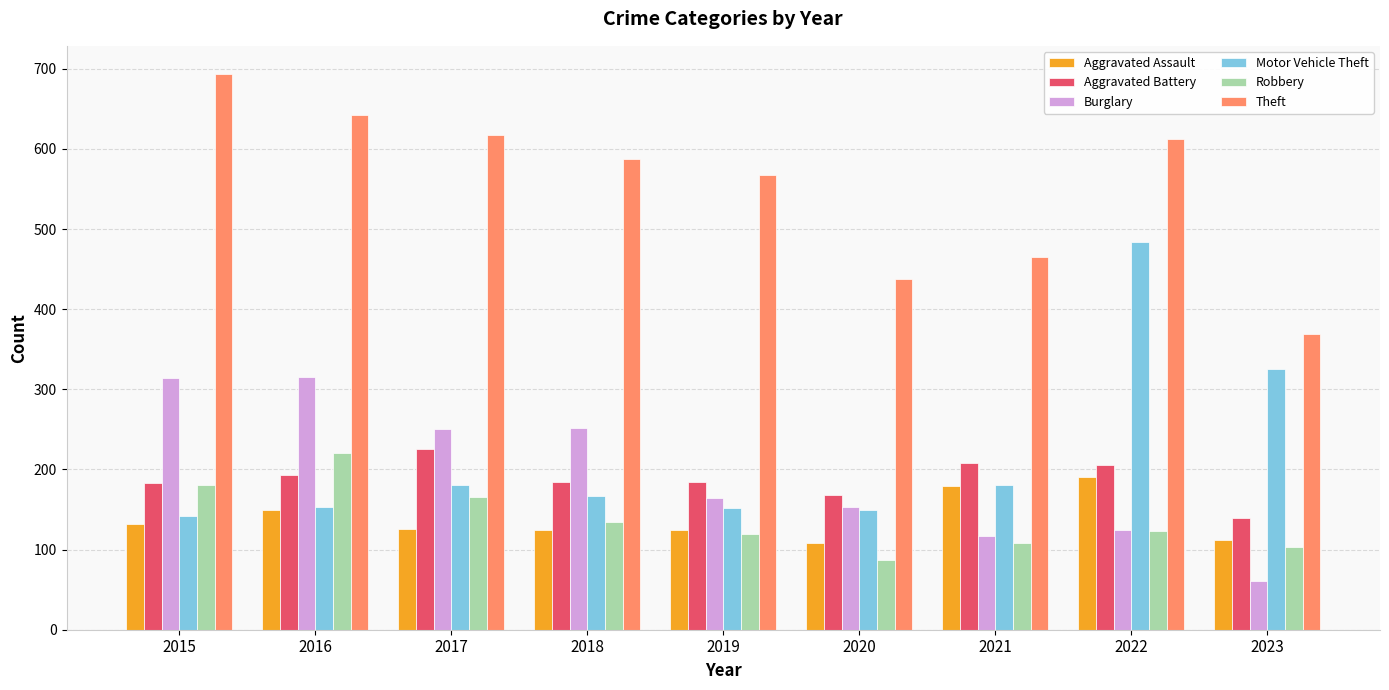

Which series has the largest range (max minus min)?

Motor Vehicle Theft